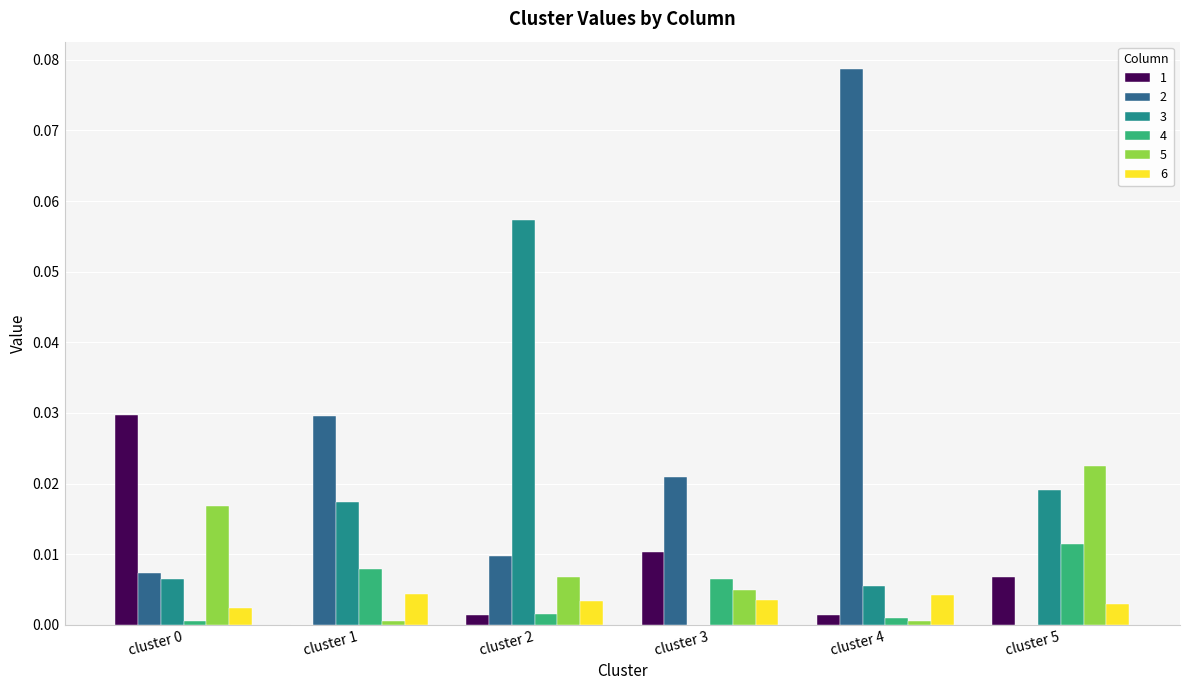

How many groups of bars are there?

6